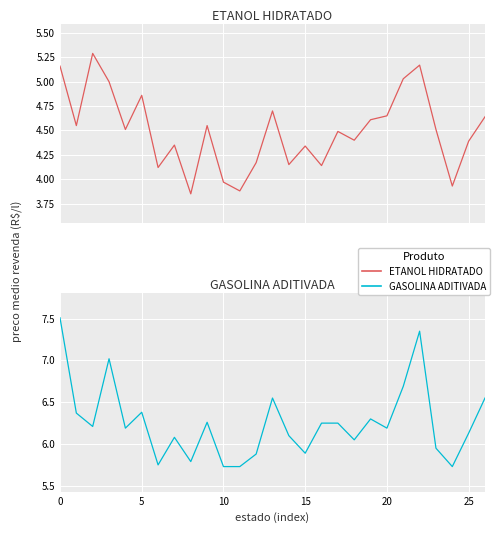

Read the ETANOL HIDRATADO value at 14.

4.2